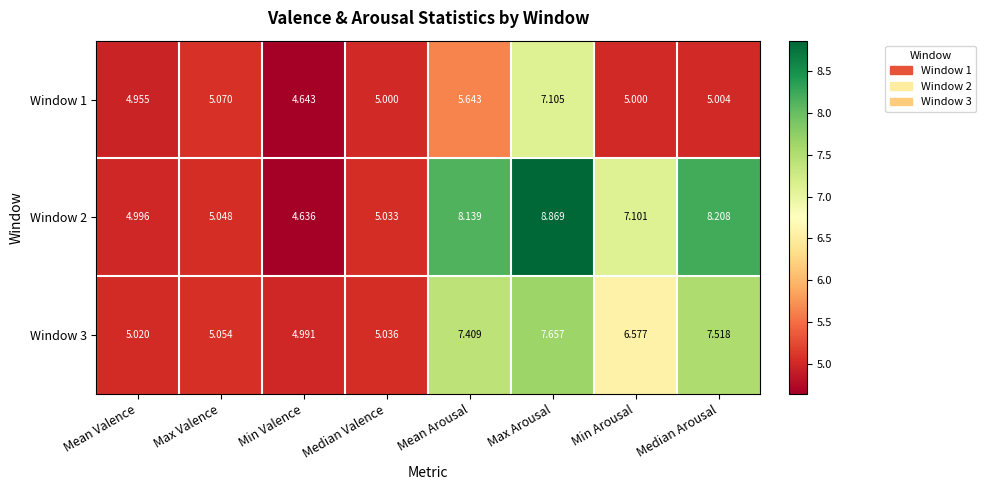

At which label does Window 2 first exceed 7?

Mean Arousal